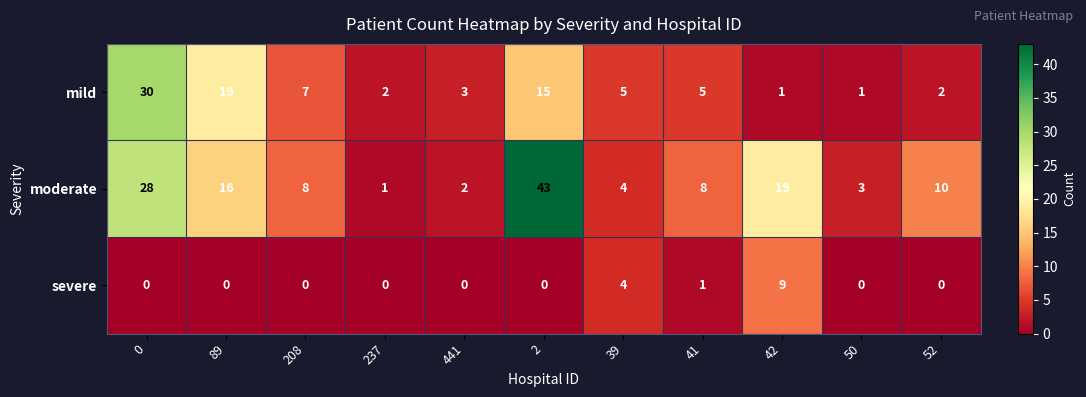

What is the highest value of the moderate series?

43